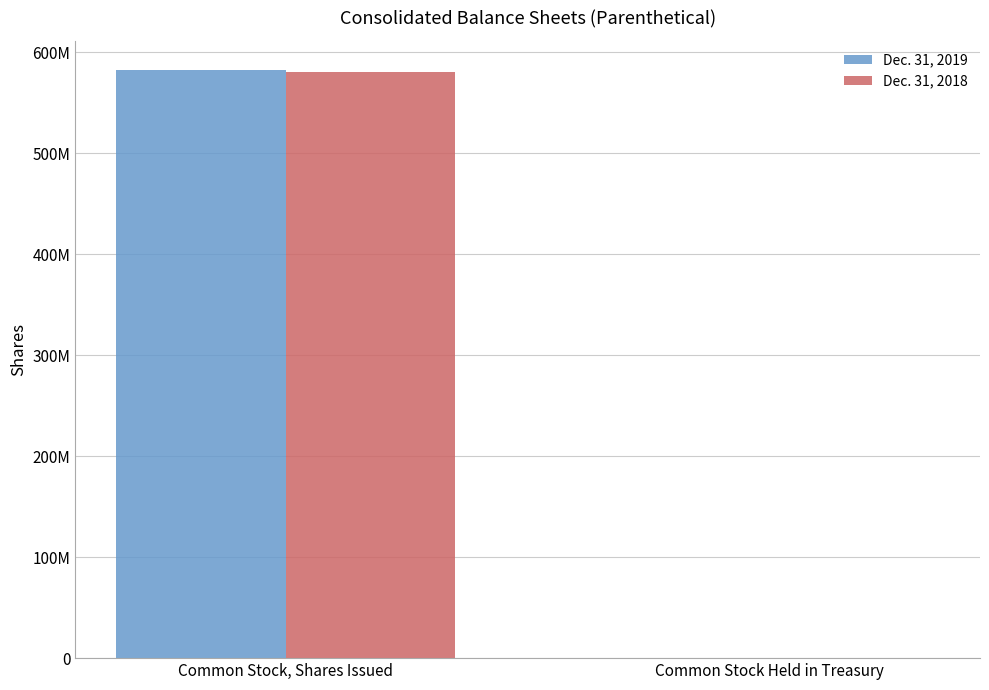

Reading right to left, extract all data points from this chart.

Dec. 31, 2019: Common Stock Held in Treasury=298820	Common Stock, Shares Issued=582213016
Dec. 31, 2018: Common Stock Held in Treasury=385042	Common Stock, Shares Issued=580408117